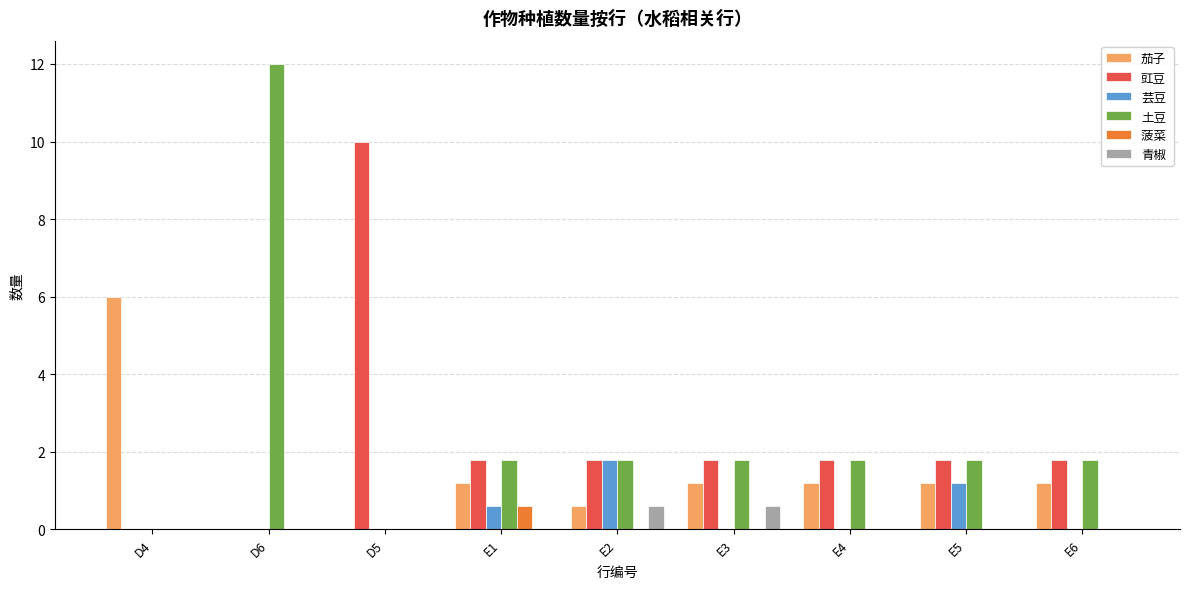

How many groups of bars are there?

9